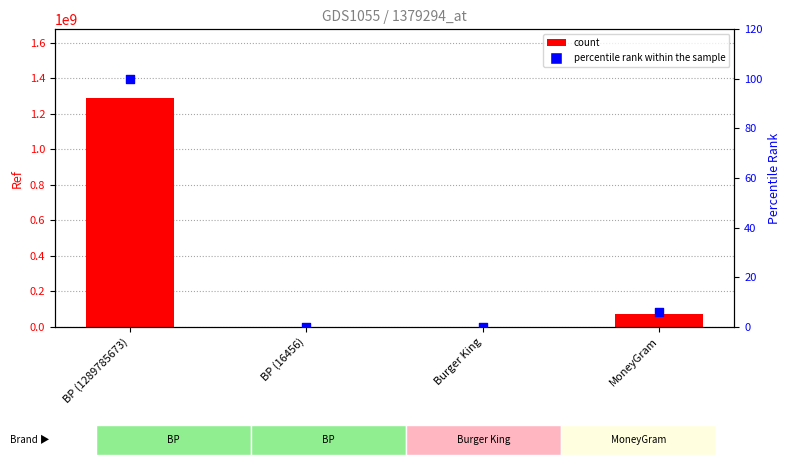

What are all the series names shown in the legend?

count, percentile rank within the sample